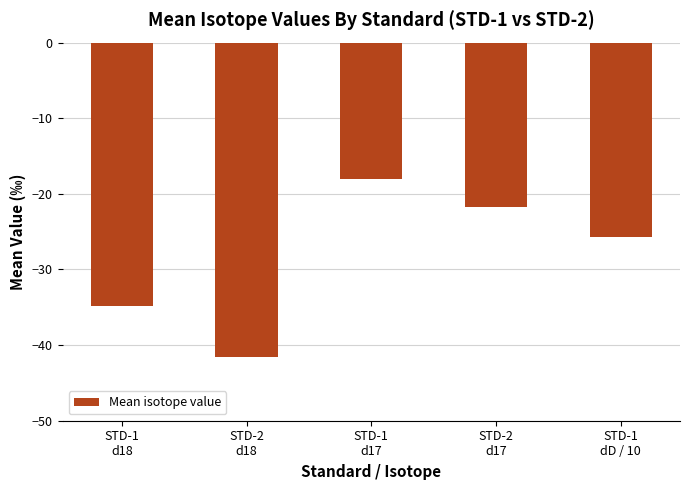

What is the minimum value shown in the chart?

-41.6